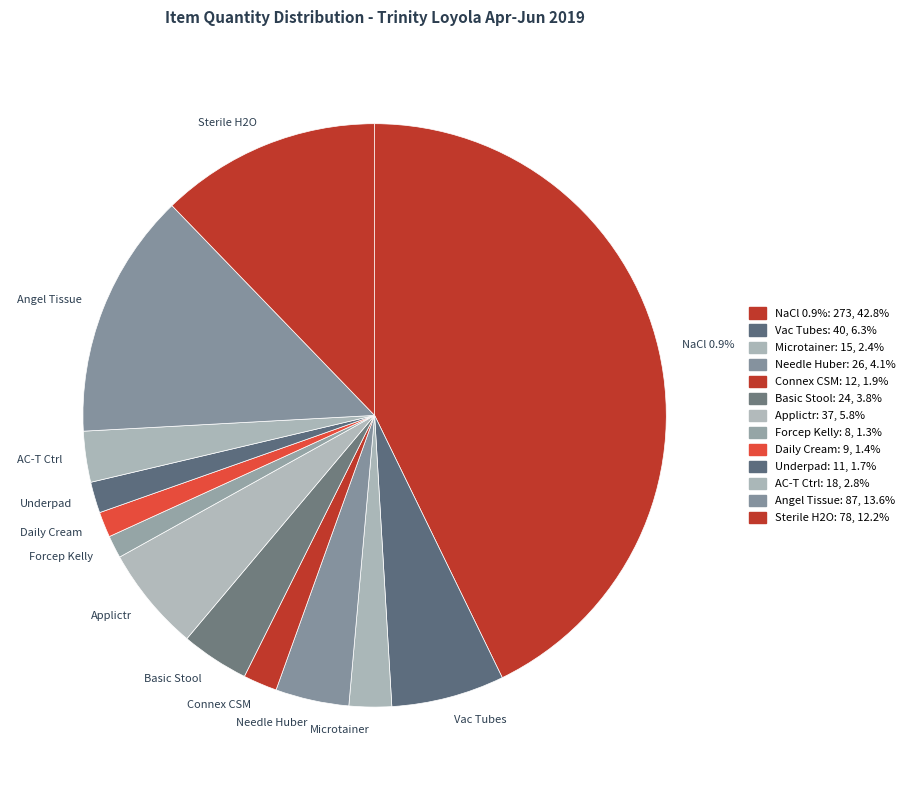

True or false: Forcep Kelly accounts for 16% of the total.

False